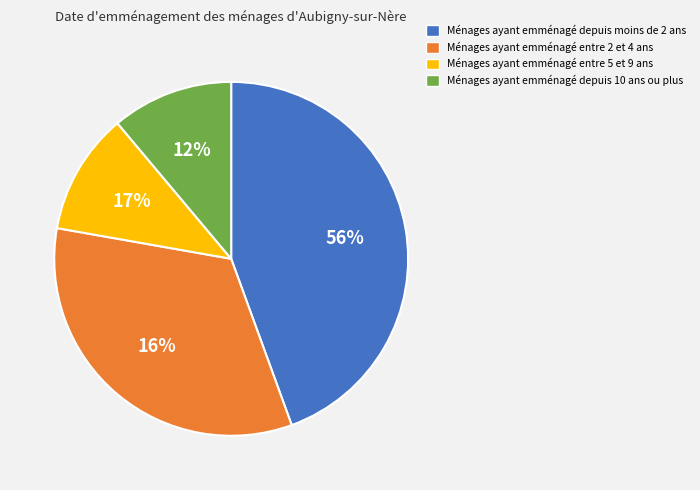

Count the number of slices in the pie.

4